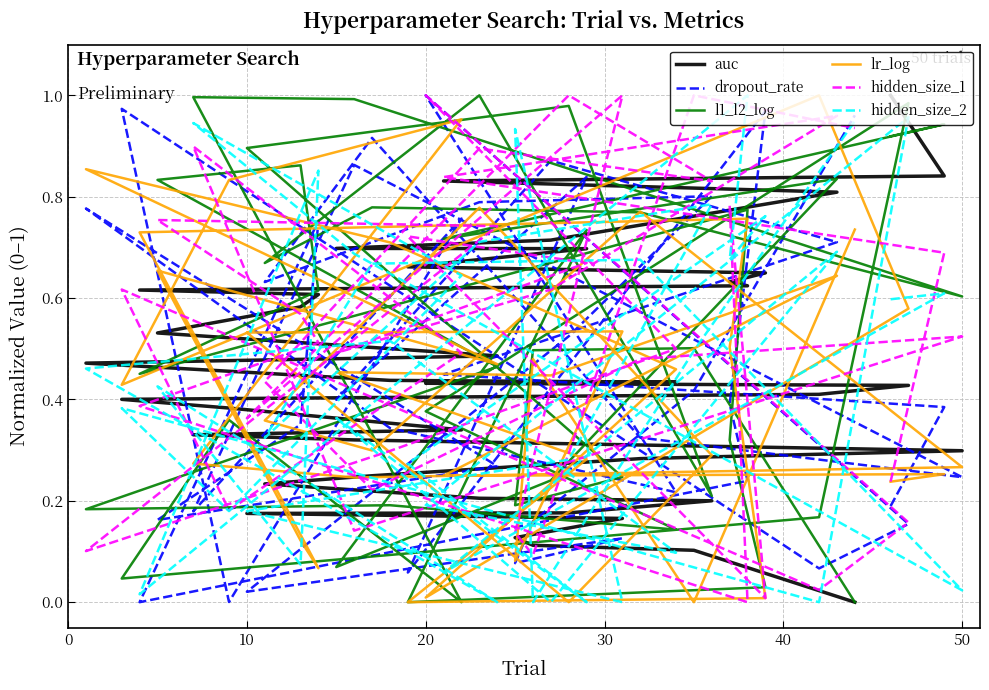

What is the difference between the second highest and minimum values in the hidden_size_2 series?

1.0